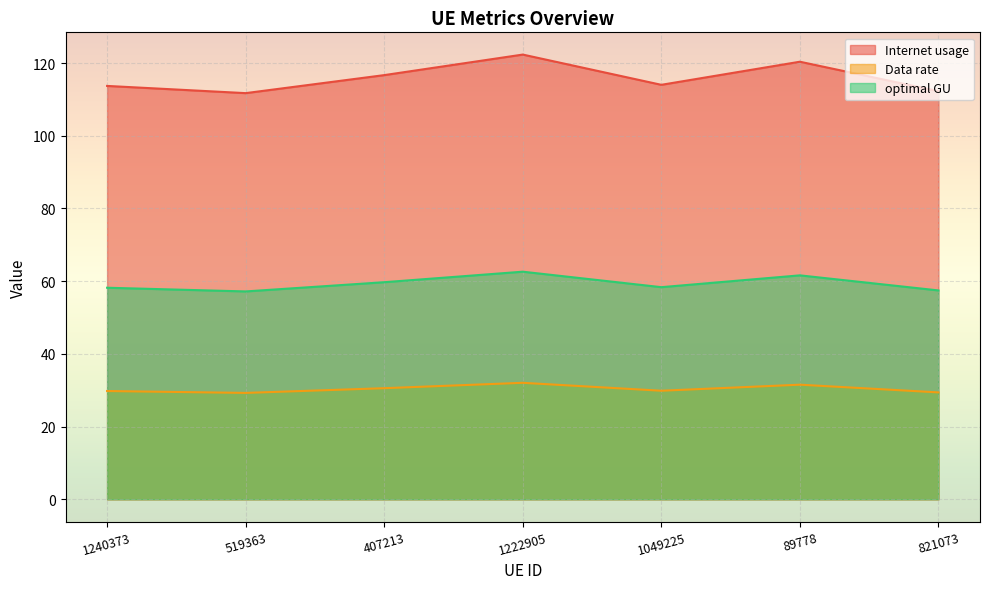

List the labels in order of Internet usage value, smallest first.

519363, 821073, 1240373, 1049225, 407213, 89778, 1222905